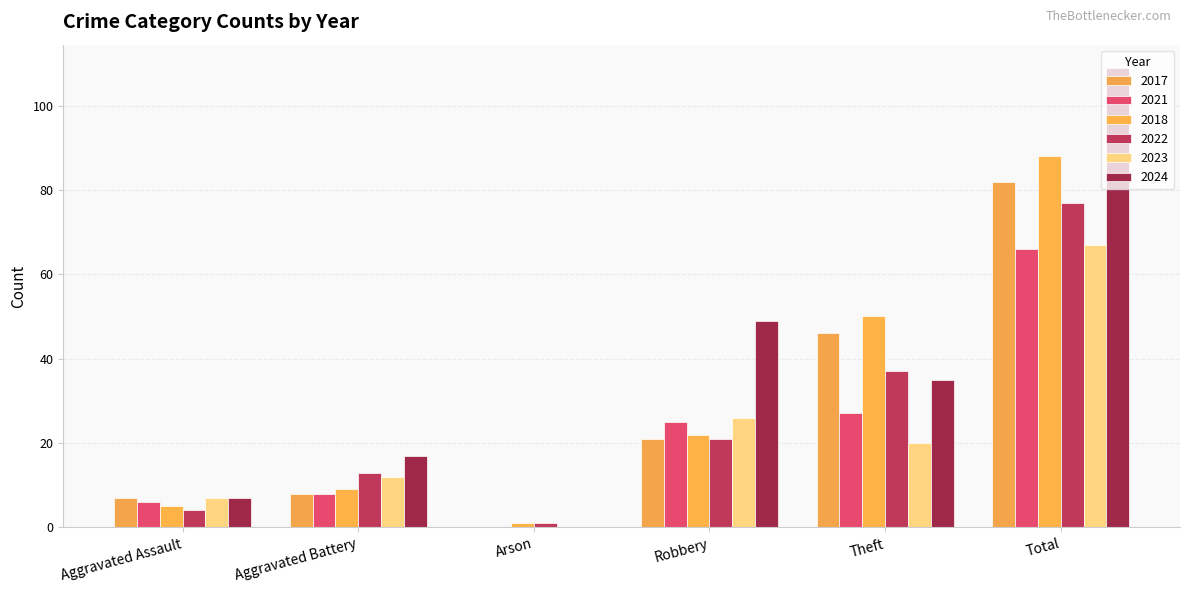

Which series changed the most between Aggravated Assault and Theft?

2018